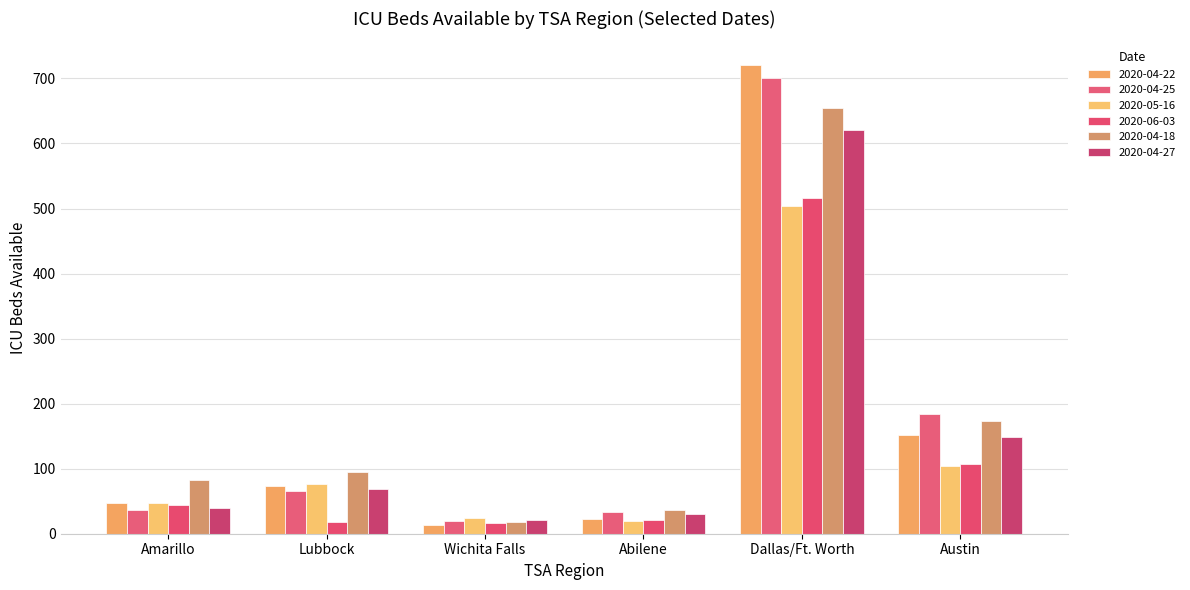

Which series has the widest spread of values?

2020-04-22